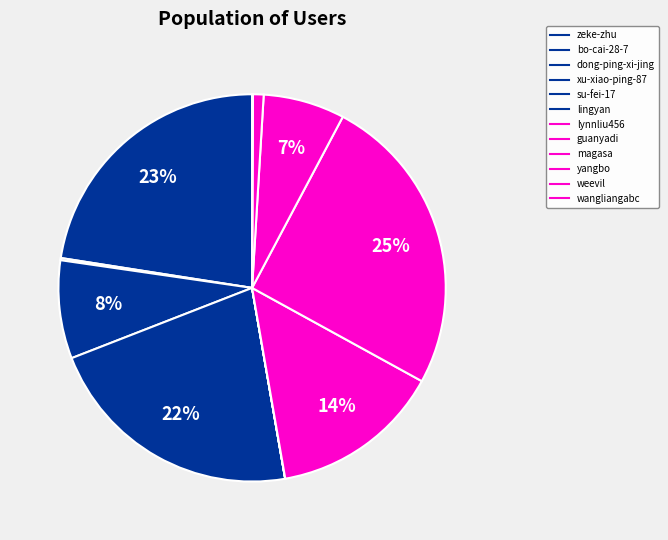

Is it true that lynnliu456 is 0% of the pie?

True